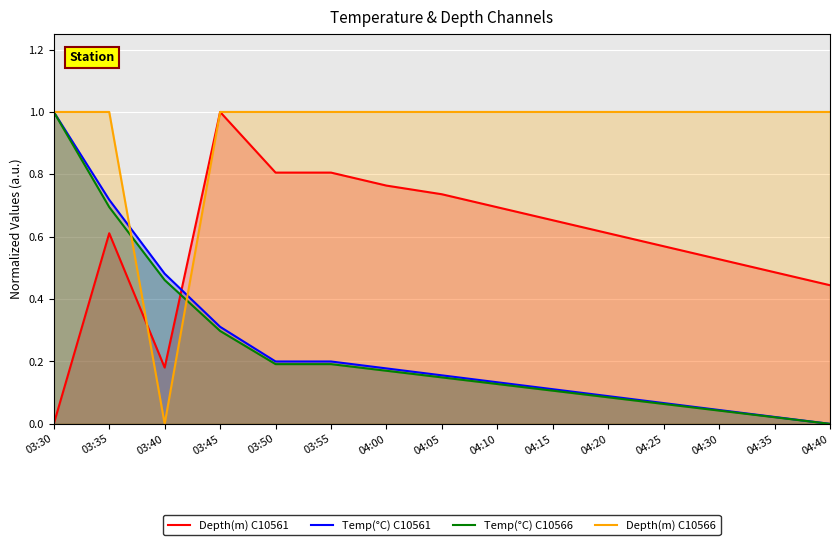

True or false: Temp(°C) C10566 has more than 0 points higher than both neighbors.

False